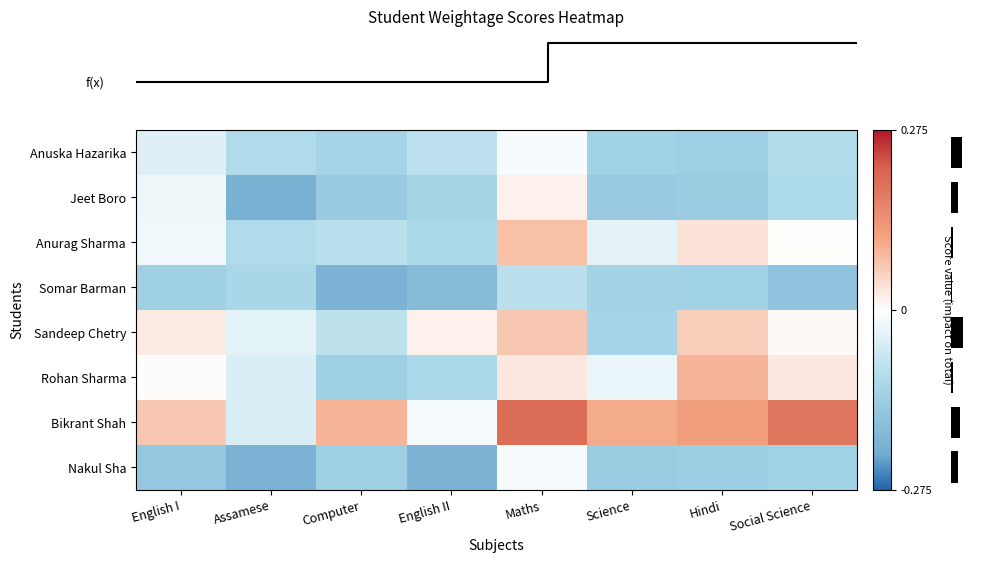

Reading left to right, list all the values displayed in this chart.

row_0: -0.0	-0.1	-0.1	-0.1	-0.0	-0.1	-0.1	-0.1
row_1: -0.0	-0.2	-0.1	-0.1	0.0	-0.1	-0.1	-0.1
row_2: -0.0	-0.1	-0.1	-0.1	0.1	-0.0	0.0	0.0
row_3: -0.1	-0.1	-0.2	-0.2	-0.1	-0.1	-0.1	-0.2
row_4: 0.0	-0.0	-0.1	0.0	0.1	-0.1	0.1	0.0
row_5: 0.0	-0.0	-0.1	-0.1	0.0	-0.0	0.1	0.0
row_6: 0.1	-0.0	0.1	-0.0	0.2	0.1	0.1	0.2
row_7: -0.2	-0.2	-0.1	-0.2	-0.0	-0.1	-0.1	-0.1